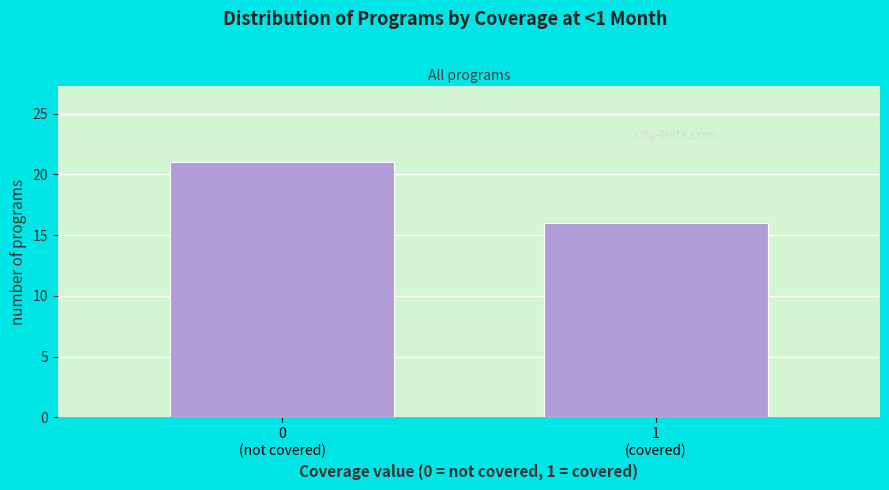

Reading right to left, list all the values displayed in this chart.

16	21